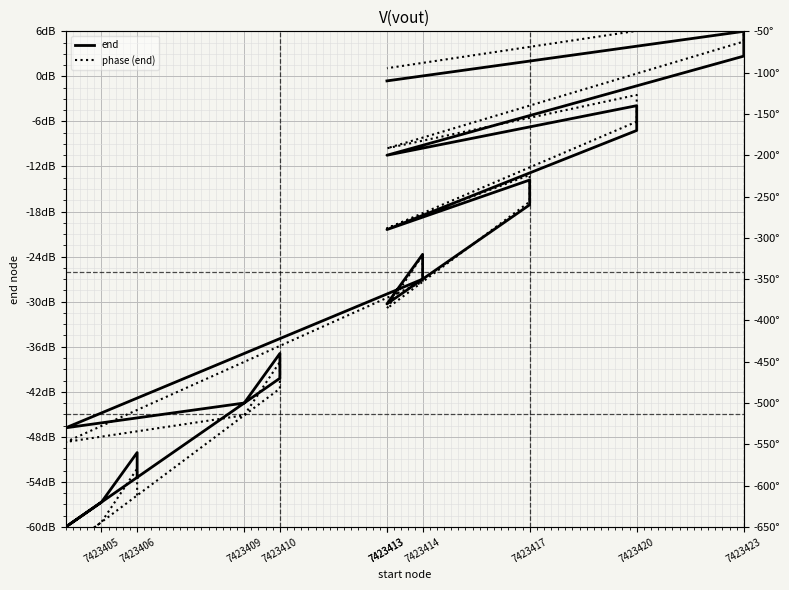

Is the value of phase (end) at 7423413 greater than the value of end at 7423423?

No